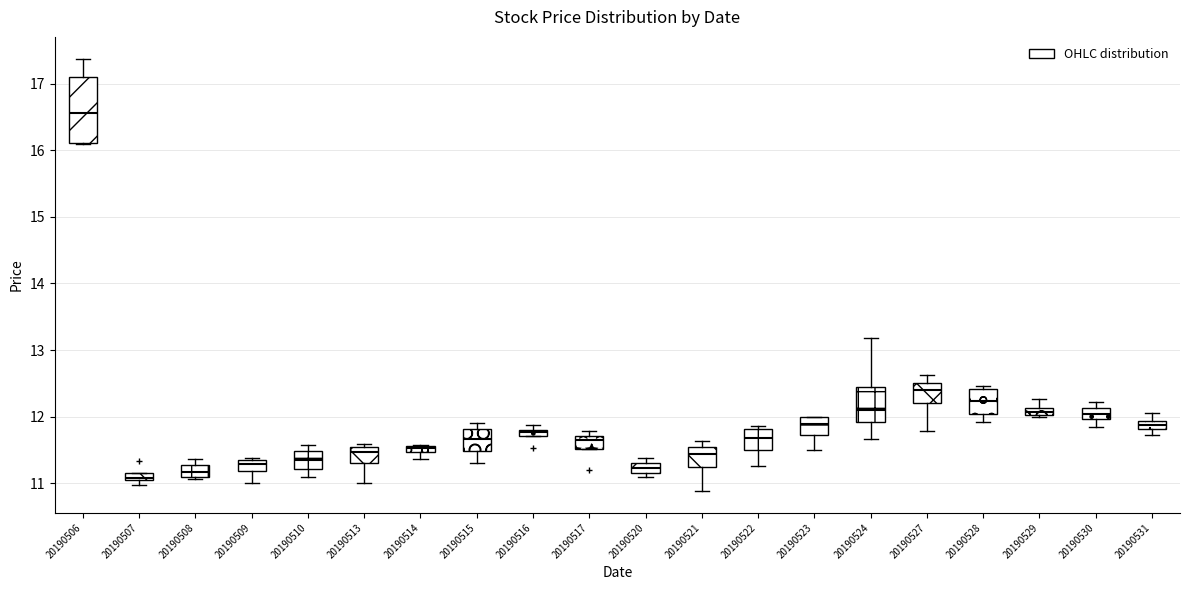

Comparing the boxes themselves (not the whiskers), which one is the tallest?

20190506